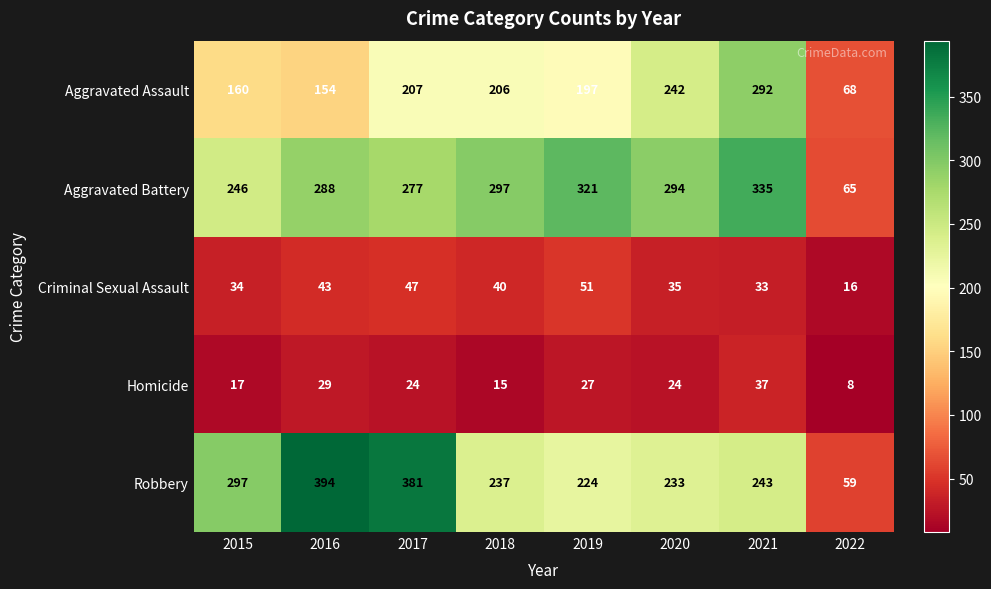

Between 2016 and 2021, which series saw the biggest shift?

Robbery